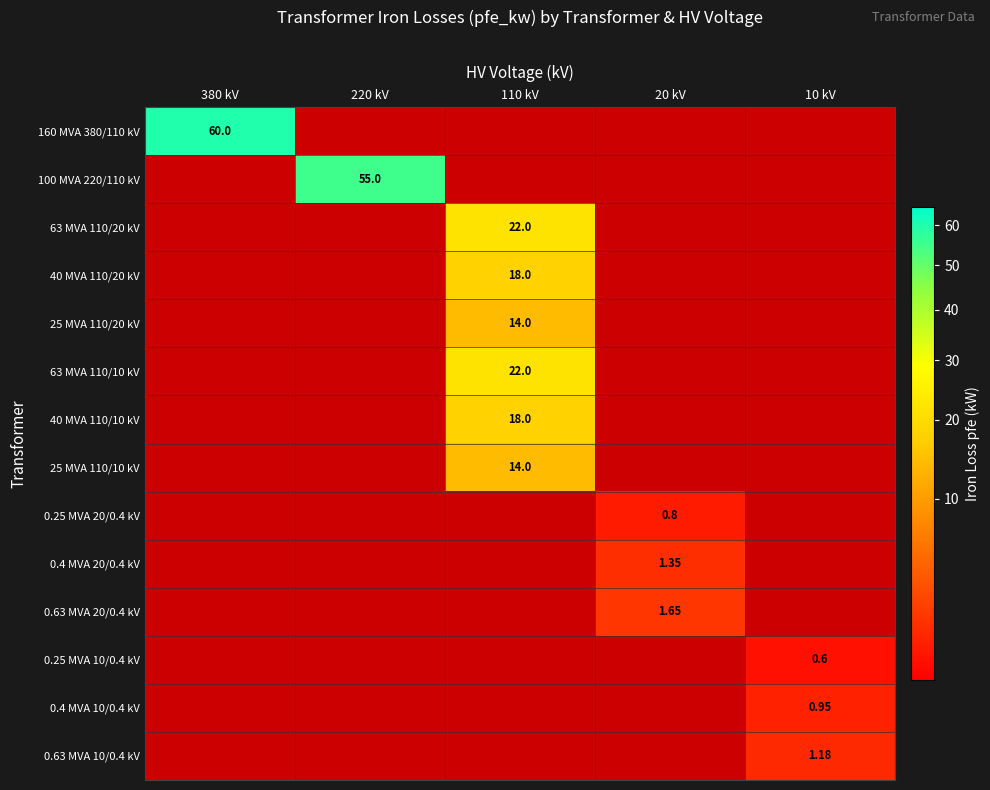

At how many categories does at least one series exceed 40?

2